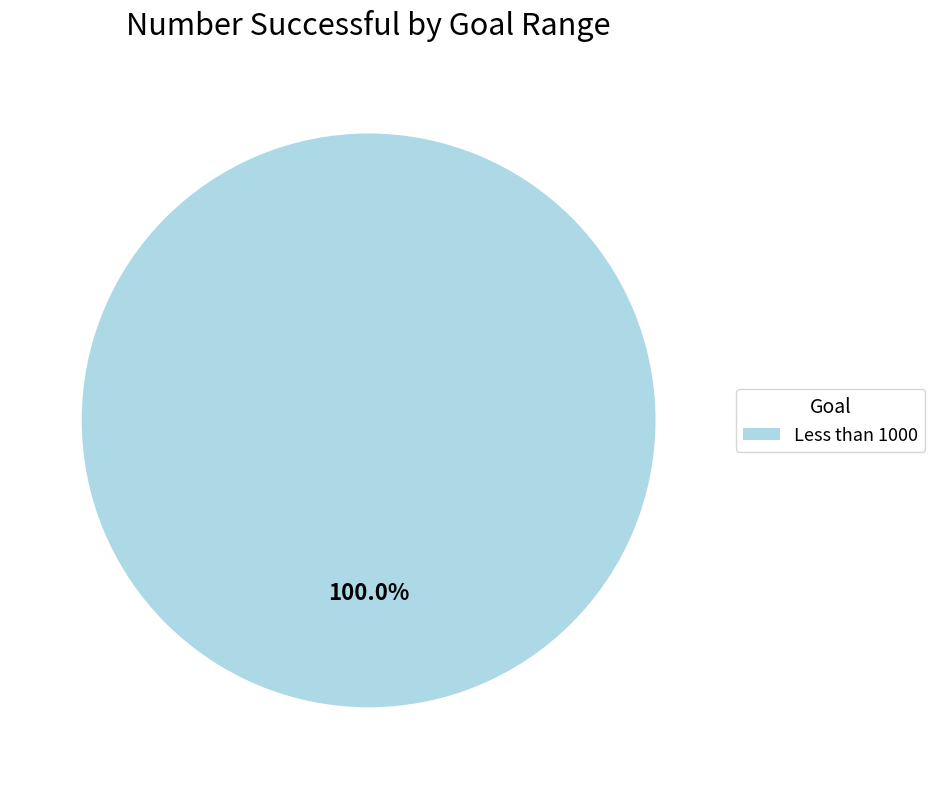

Rank the categories by value from highest to lowest.

Less than 1000